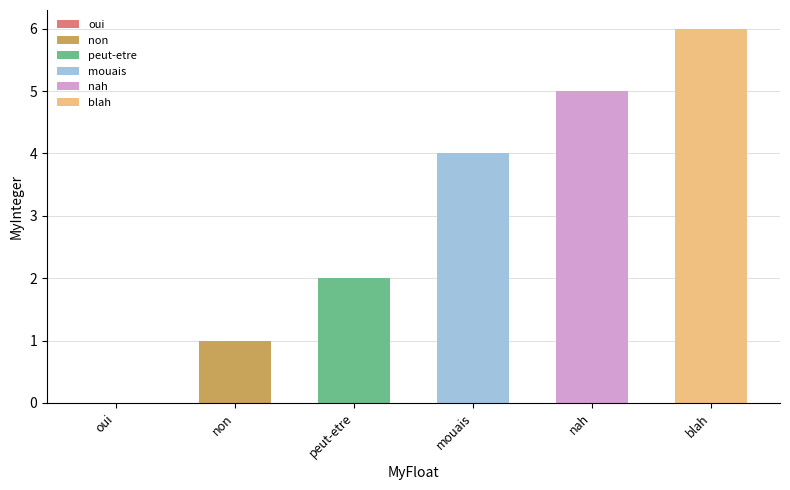

How many values are between 1 and 5?

4